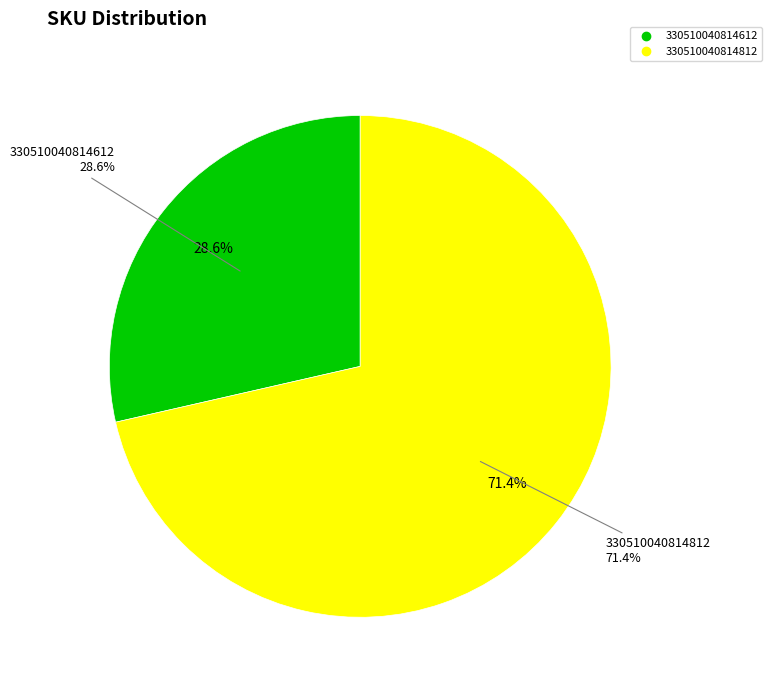

To the nearest percent, what portion does 330510040814612 represent?

29%